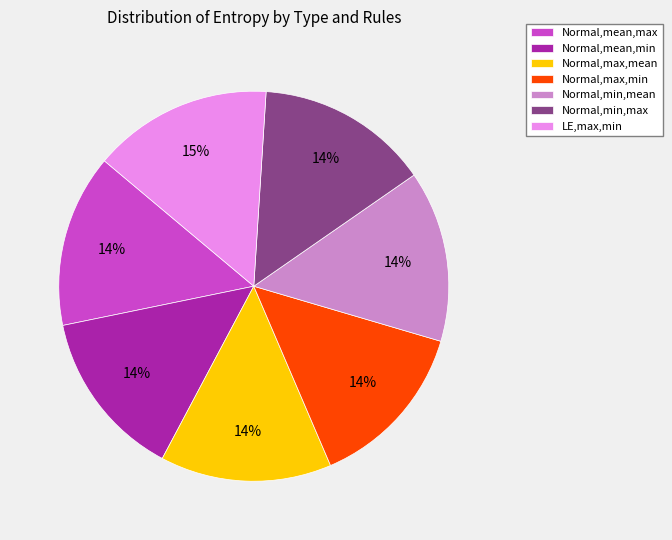

Is it true that LE,max,min is 15% of the pie?

True